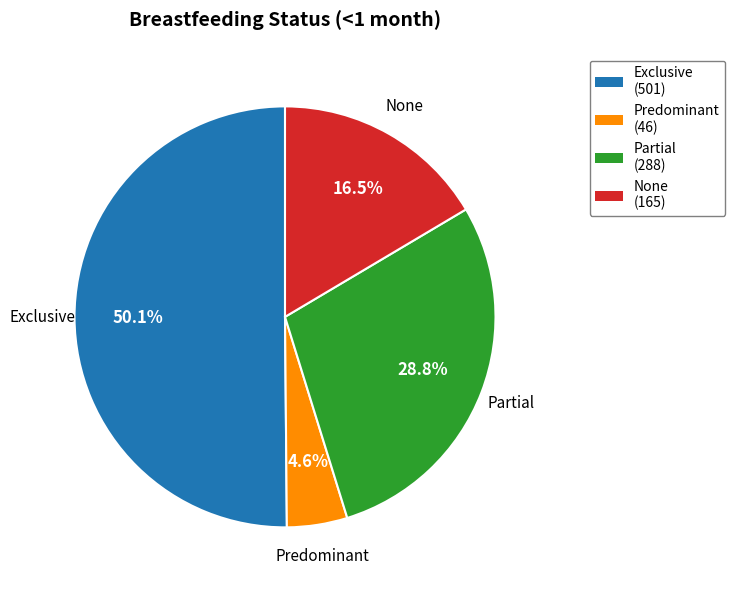

Combined, what portion of the pie is None (165) and Partial (288)?

45.2%